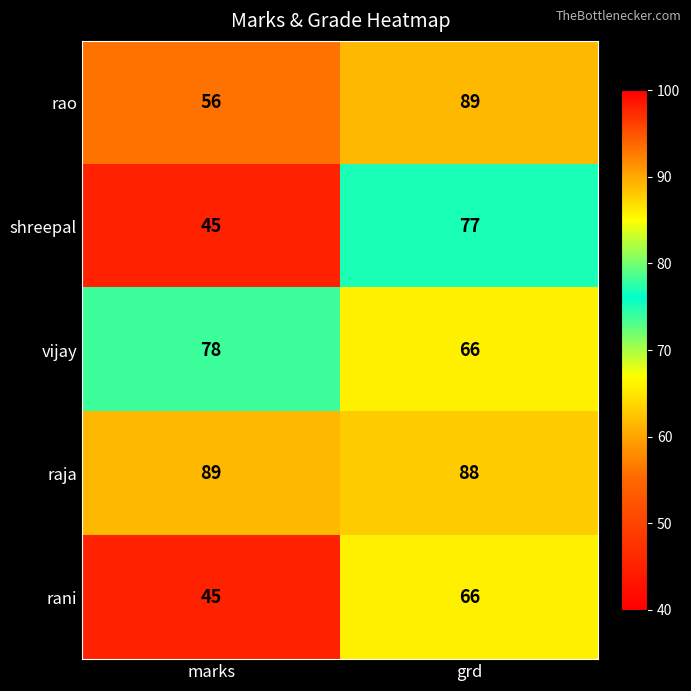

Reading left to right, extract all data points from this chart.

rao: 56	89
shreepal: 45	77
vijay: 78	66
raja: 89	88
rani: 45	66